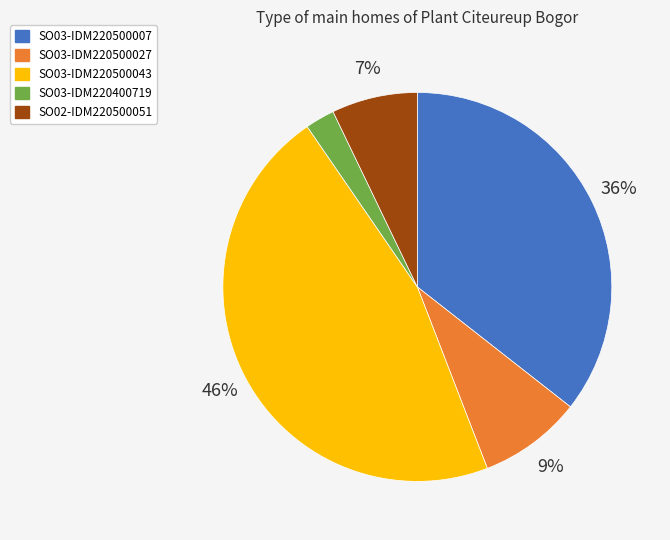

The SO03-IDM220500043 slice represents 51% of the pie. True or false?

False